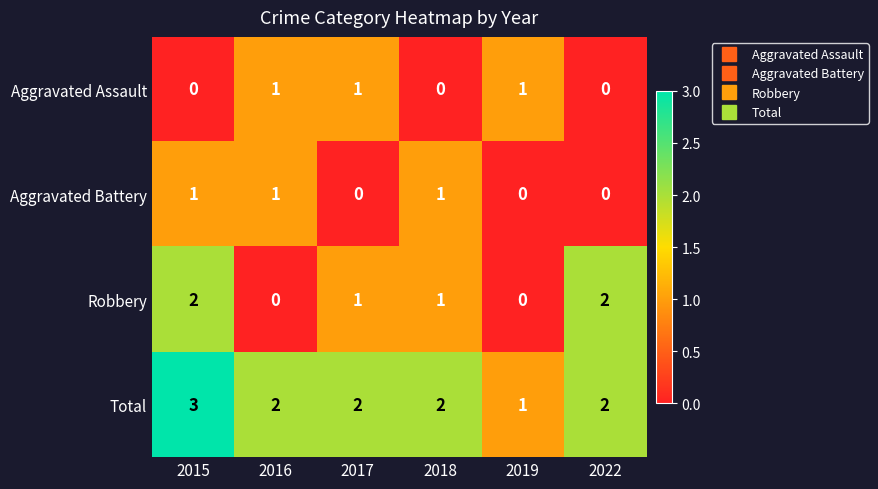

At which category is the sum across all series the highest?

2015